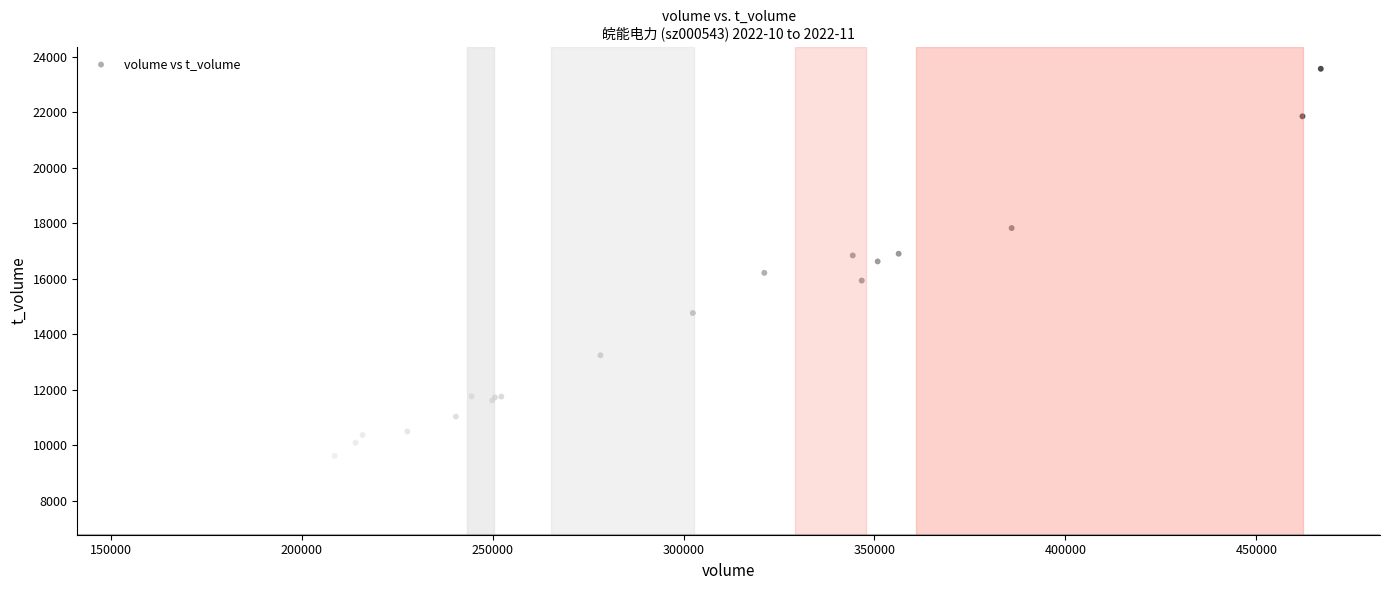

What Y value in the scatter plot is closest to 15567?

15931